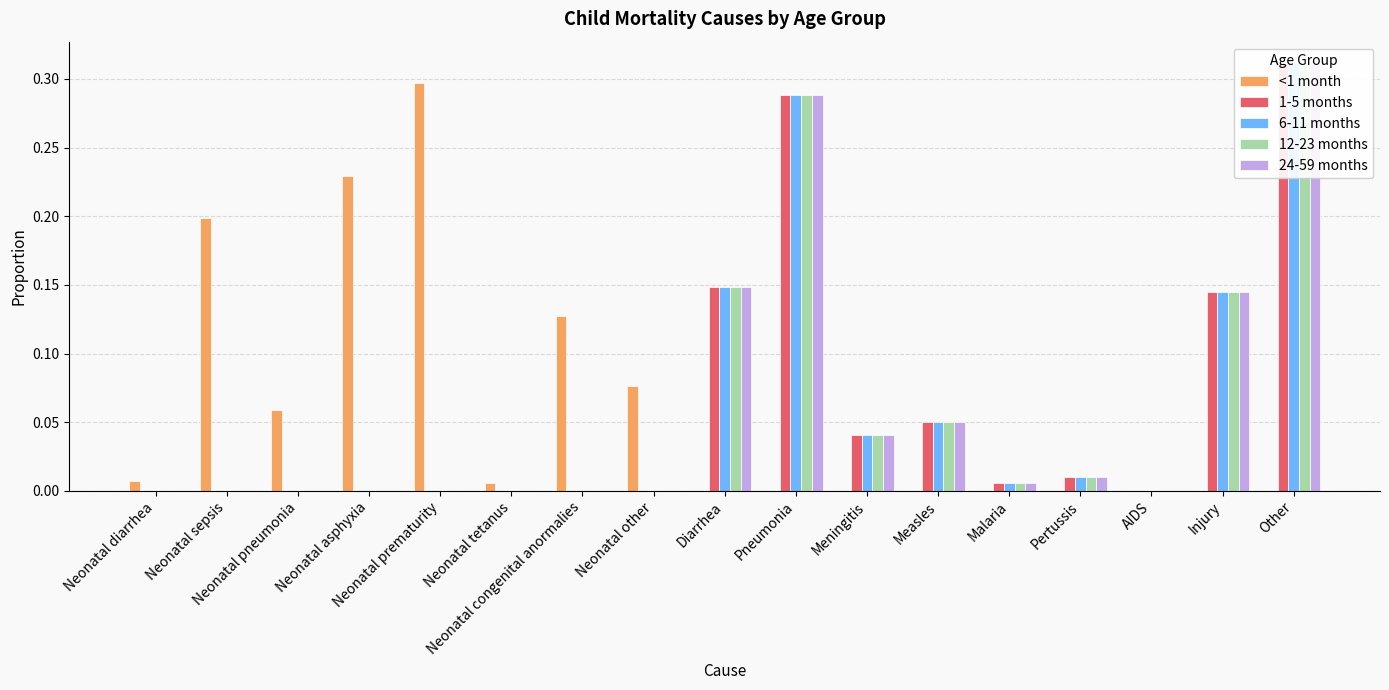

Reading right to left, list all the values displayed in this chart.

<1 month: Other=0.0	Injury=0.0	AIDS=0.0	Pertussis=0.0	Malaria=0.0	Measles=0.0	Meningitis=0.0	Pneumonia=0.0	Diarrhea=0.0	Neonatal other=0.1	Neonatal congenital anormalies=0.1	Neonatal tetanus=0.0	Neonatal prematurity=0.3	Neonatal asphyxia=0.2	Neonatal pneumonia=0.1	Neonatal sepsis=0.2	Neonatal diarrhea=0.0
1-5 months: Other=0.3	Injury=0.1	AIDS=0.0	Pertussis=0.0	Malaria=0.0	Measles=0.1	Meningitis=0.0	Pneumonia=0.3	Diarrhea=0.1	Neonatal other=0.0	Neonatal congenital anormalies=0.0	Neonatal tetanus=0.0	Neonatal prematurity=0.0	Neonatal asphyxia=0.0	Neonatal pneumonia=0.0	Neonatal sepsis=0.0	Neonatal diarrhea=0.0
6-11 months: Other=0.3	Injury=0.1	AIDS=0.0	Pertussis=0.0	Malaria=0.0	Measles=0.1	Meningitis=0.0	Pneumonia=0.3	Diarrhea=0.1	Neonatal other=0.0	Neonatal congenital anormalies=0.0	Neonatal tetanus=0.0	Neonatal prematurity=0.0	Neonatal asphyxia=0.0	Neonatal pneumonia=0.0	Neonatal sepsis=0.0	Neonatal diarrhea=0.0
12-23 months: Other=0.3	Injury=0.1	AIDS=0.0	Pertussis=0.0	Malaria=0.0	Measles=0.1	Meningitis=0.0	Pneumonia=0.3	Diarrhea=0.1	Neonatal other=0.0	Neonatal congenital anormalies=0.0	Neonatal tetanus=0.0	Neonatal prematurity=0.0	Neonatal asphyxia=0.0	Neonatal pneumonia=0.0	Neonatal sepsis=0.0	Neonatal diarrhea=0.0
24-59 months: Other=0.3	Injury=0.1	AIDS=0.0	Pertussis=0.0	Malaria=0.0	Measles=0.1	Meningitis=0.0	Pneumonia=0.3	Diarrhea=0.1	Neonatal other=0.0	Neonatal congenital anormalies=0.0	Neonatal tetanus=0.0	Neonatal prematurity=0.0	Neonatal asphyxia=0.0	Neonatal pneumonia=0.0	Neonatal sepsis=0.0	Neonatal diarrhea=0.0